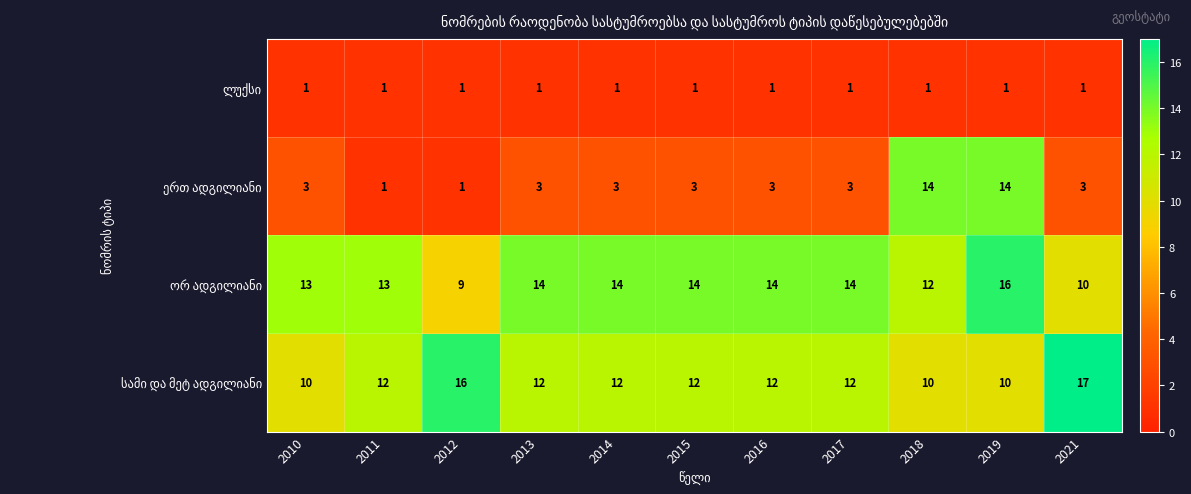

At how many categories does at least one series exceed 10?

11